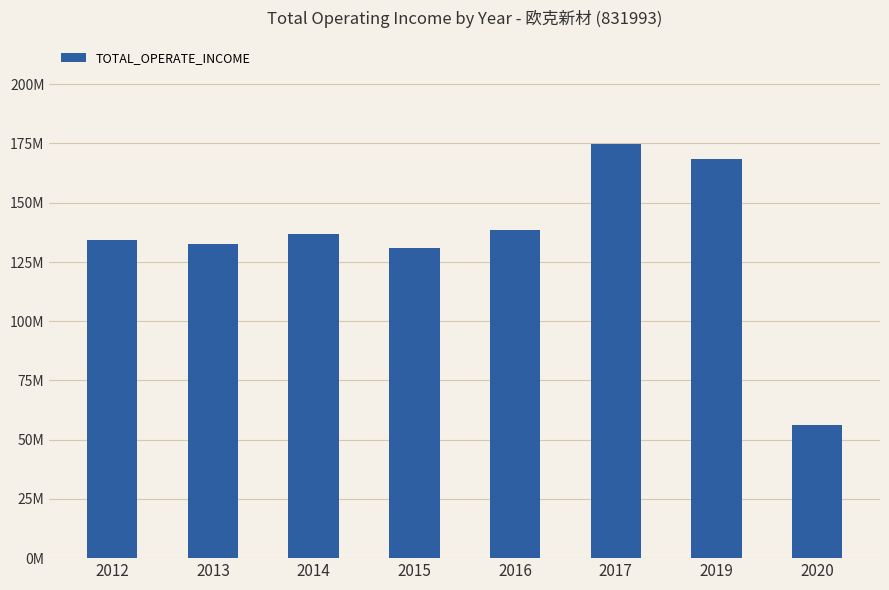

Are the bars horizontal?

No